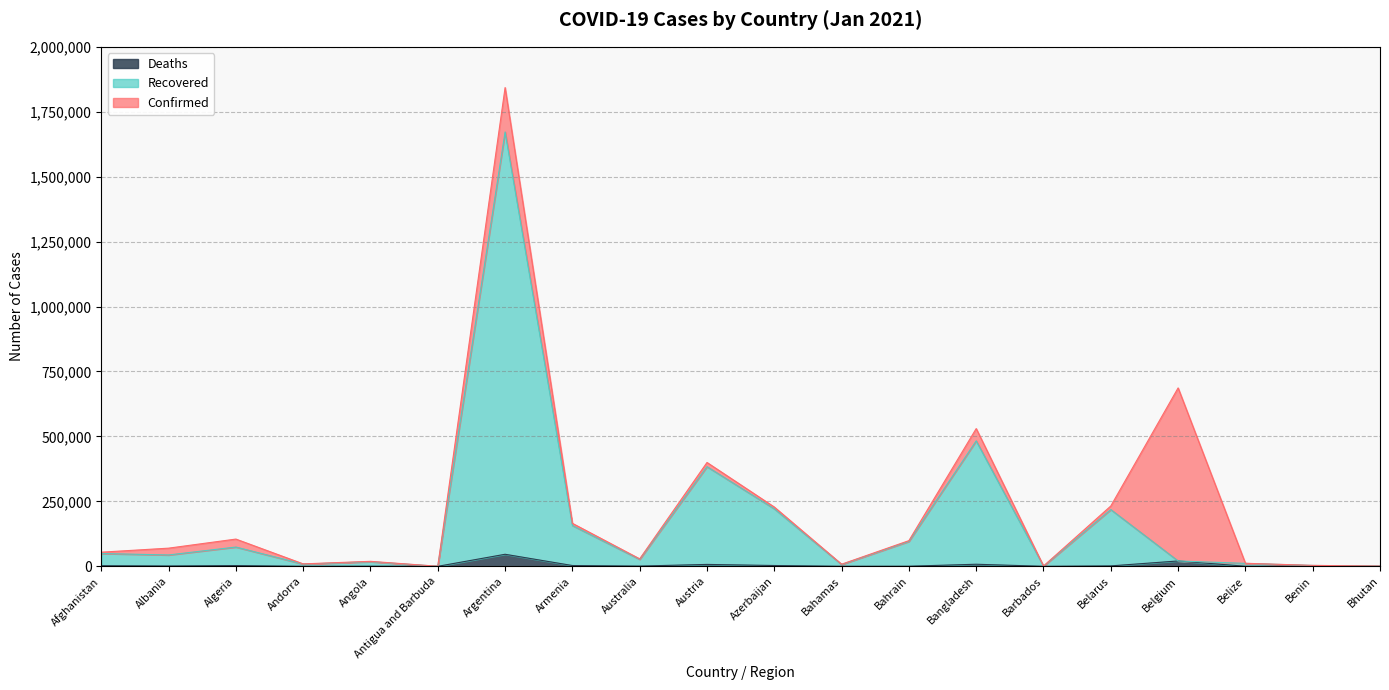

What is the label of the 20th point from the left?

Bhutan